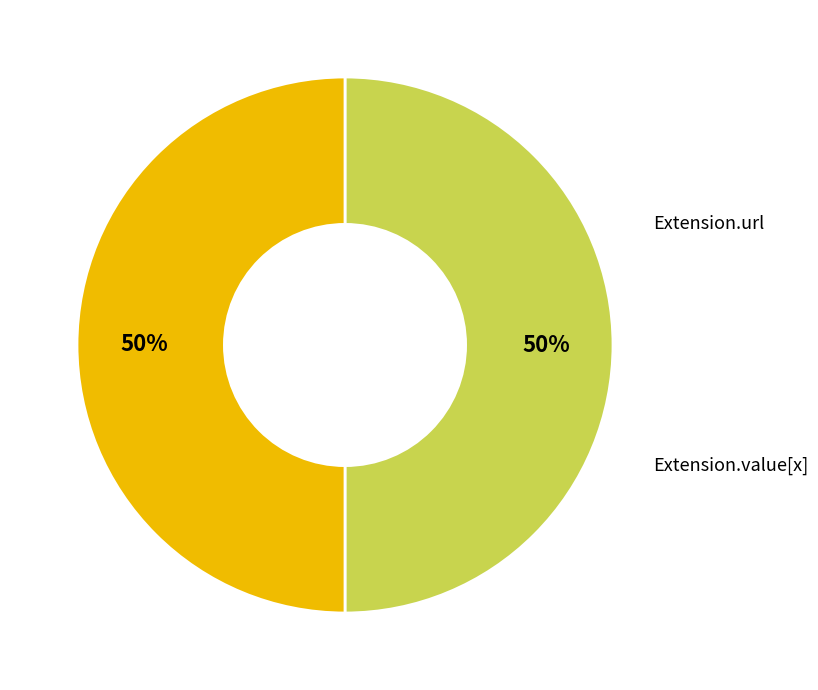

To the nearest percent, what is the difference between the largest and smallest slice percentages?

0%